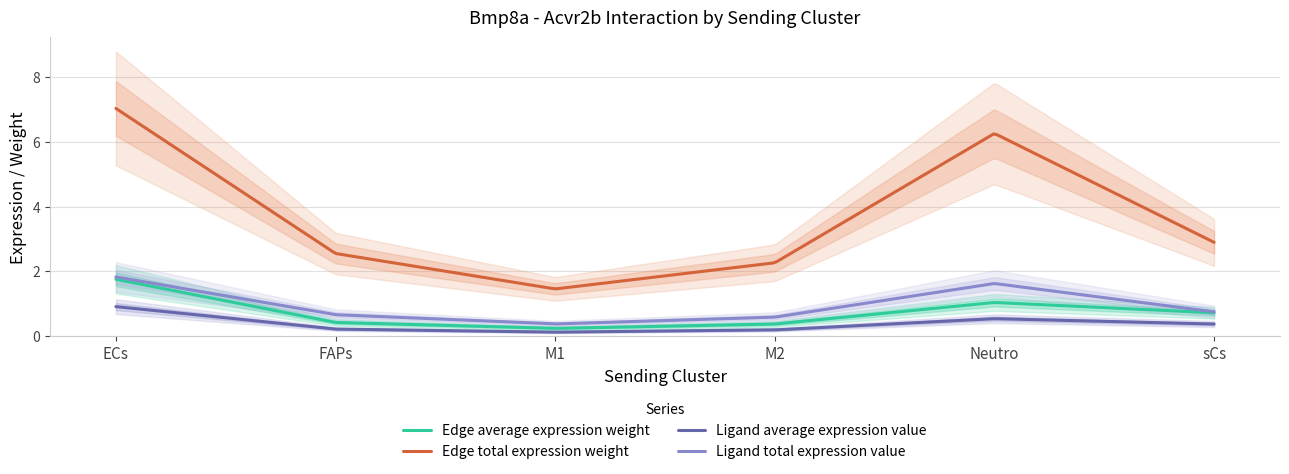

The value of Edge total expression weight at M2 is 3.6. True or false?

False